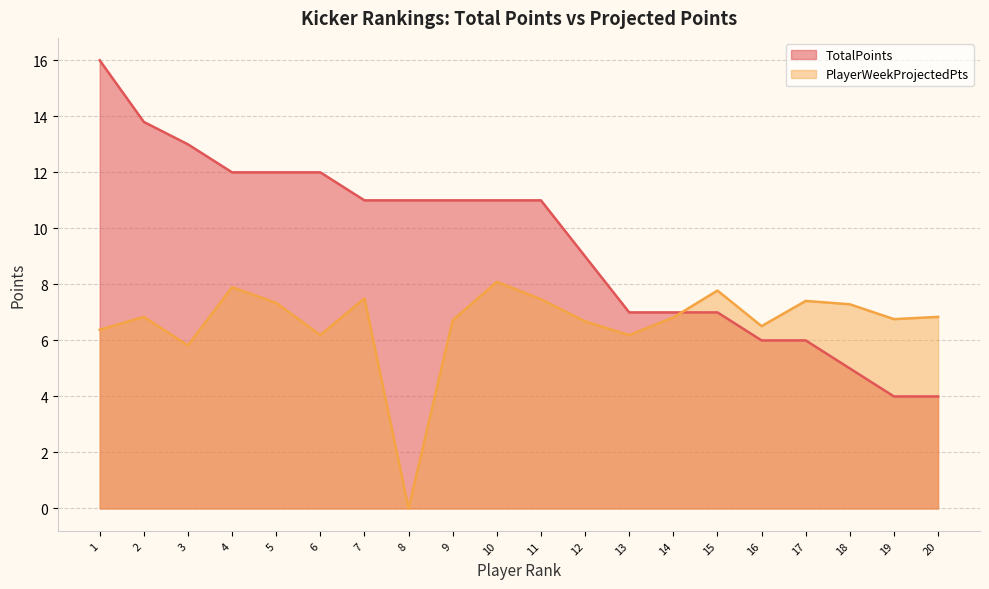

What is the value of the PlayerWeekProjectedPts point at the 18th from the left?

7.3